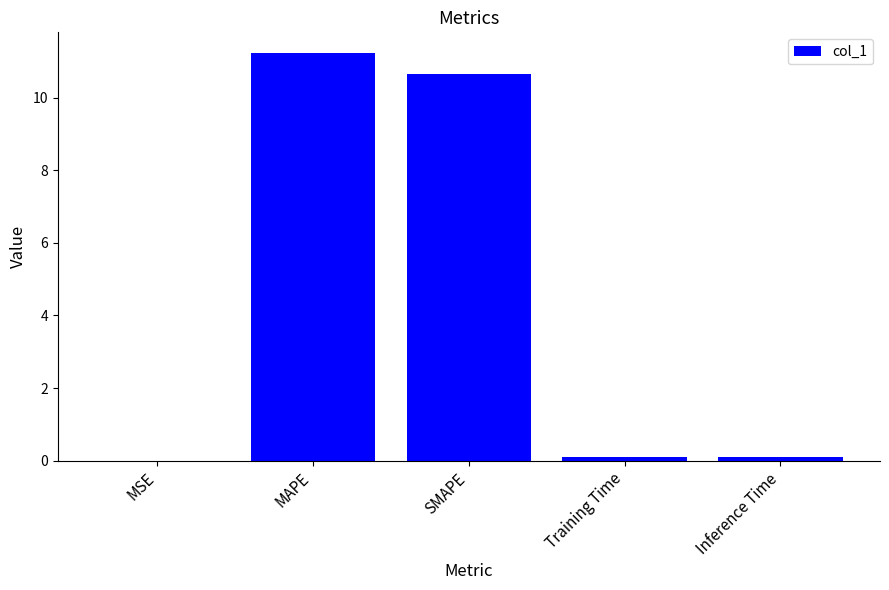

Between MSE and Inference Time, which is larger?

Inference Time